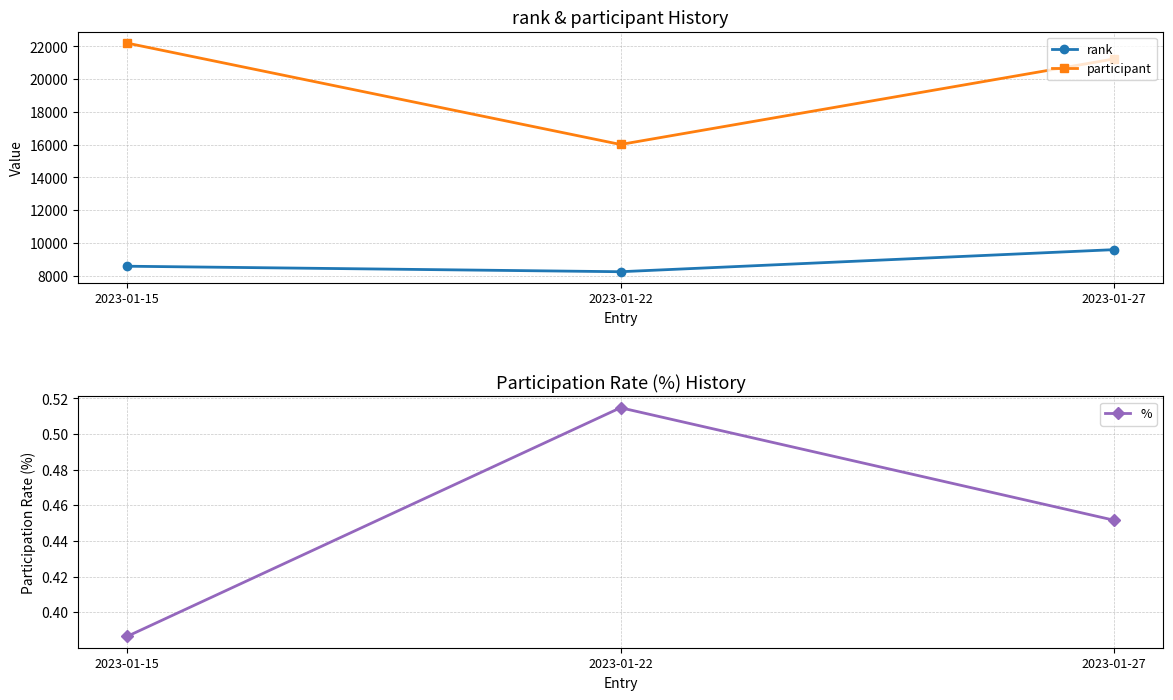

Rank the categories by % value from highest to lowest.

2023-01-22, 2023-01-27, 2023-01-15